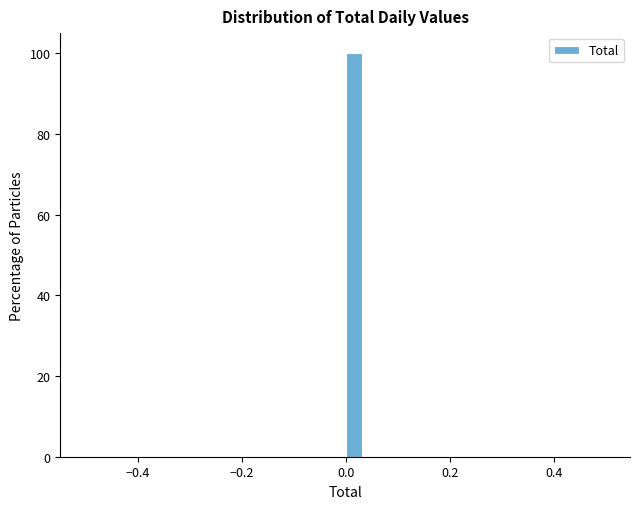

Read against the x-axis, roughly where is the centre of the tallest bar?

0.02